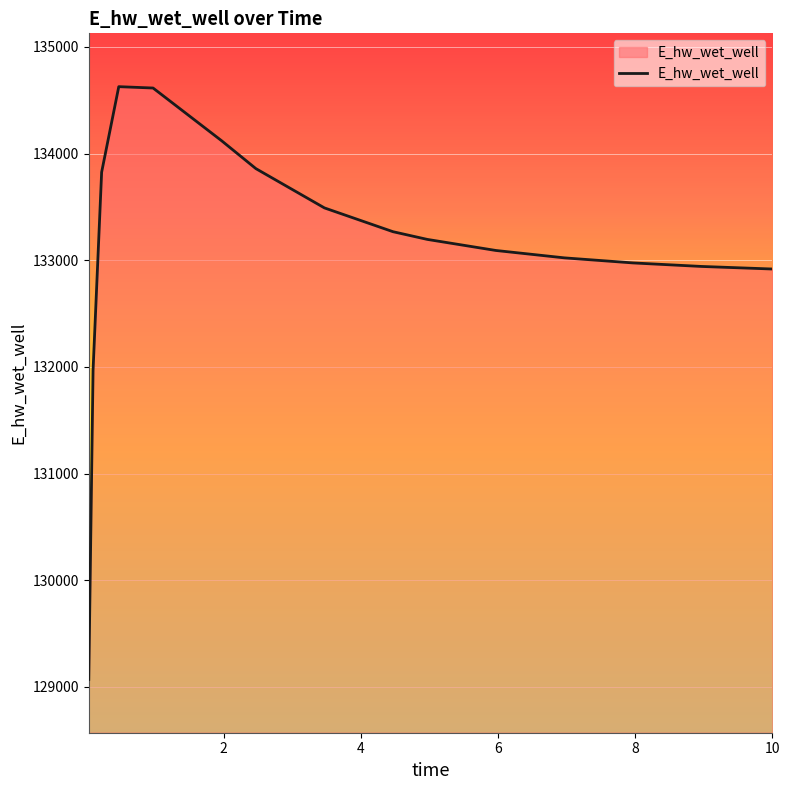

What is the minimum value shown in the chart?

129070.3